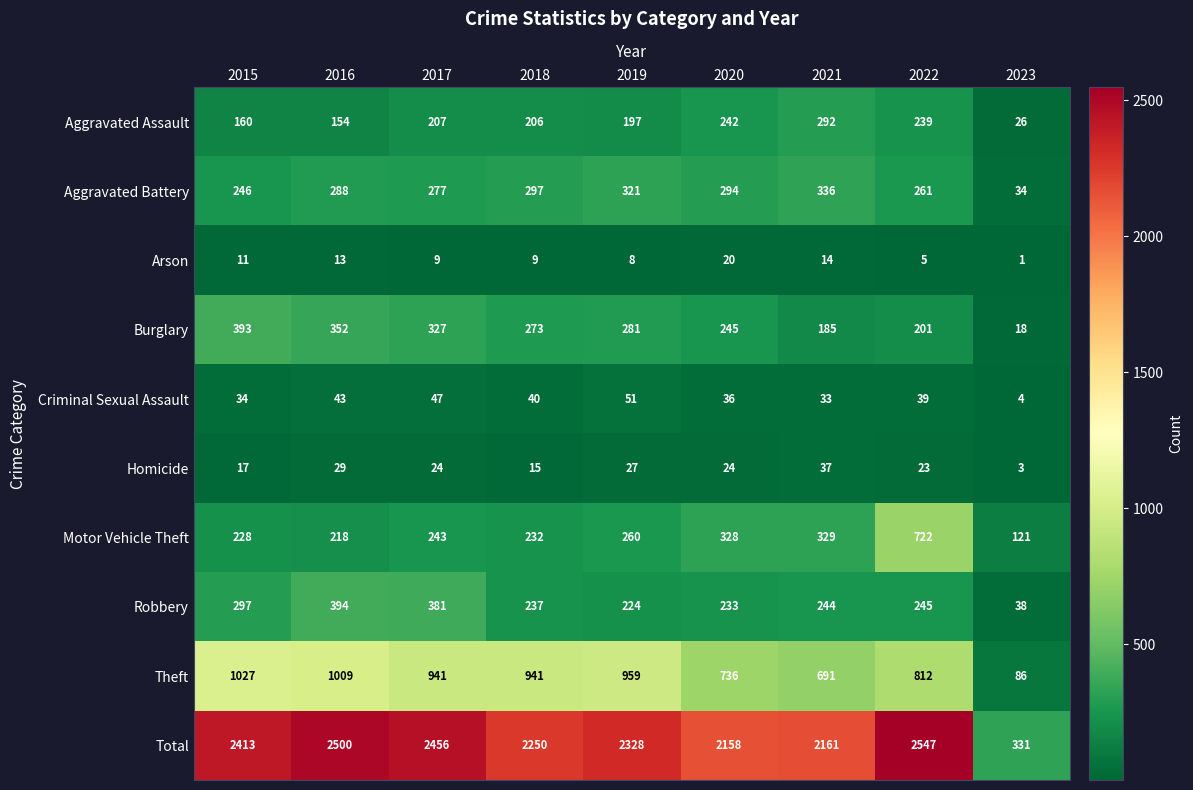

What is the minimum value shown in the chart?

1